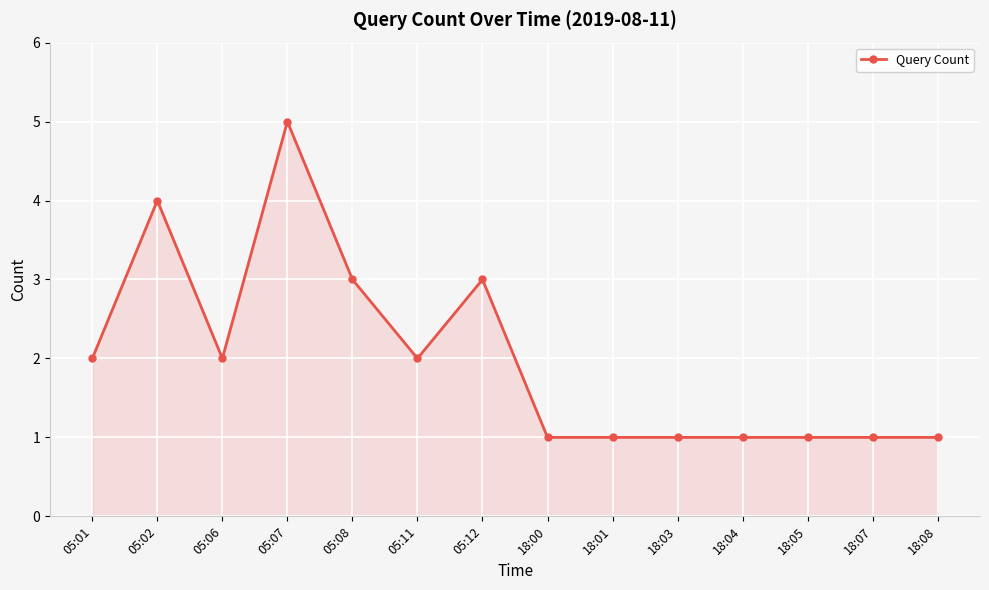

What is the sum of all values?

28